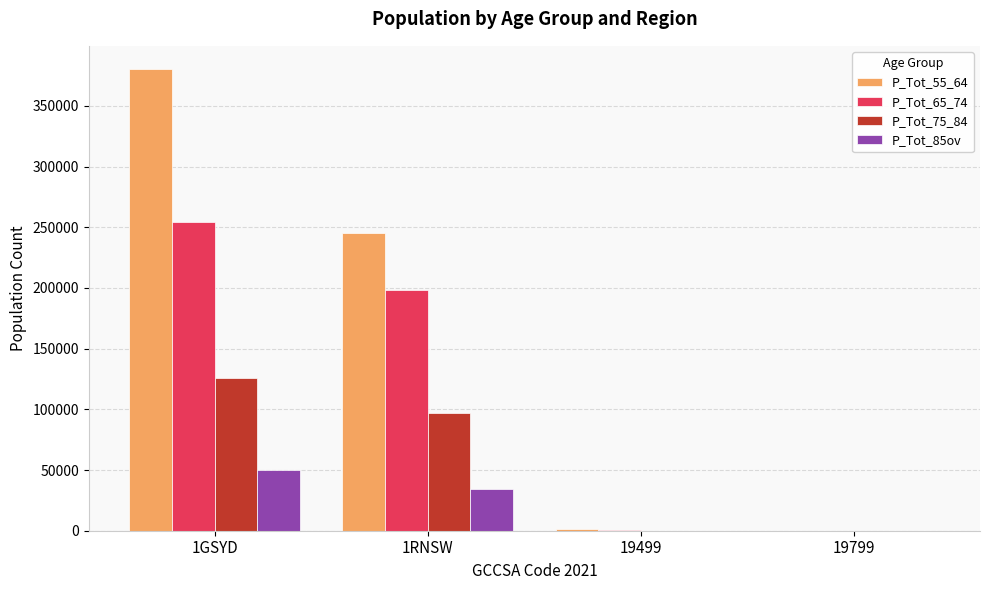

What value does the P_Tot_75_84 series have at 1GSYD?

125906